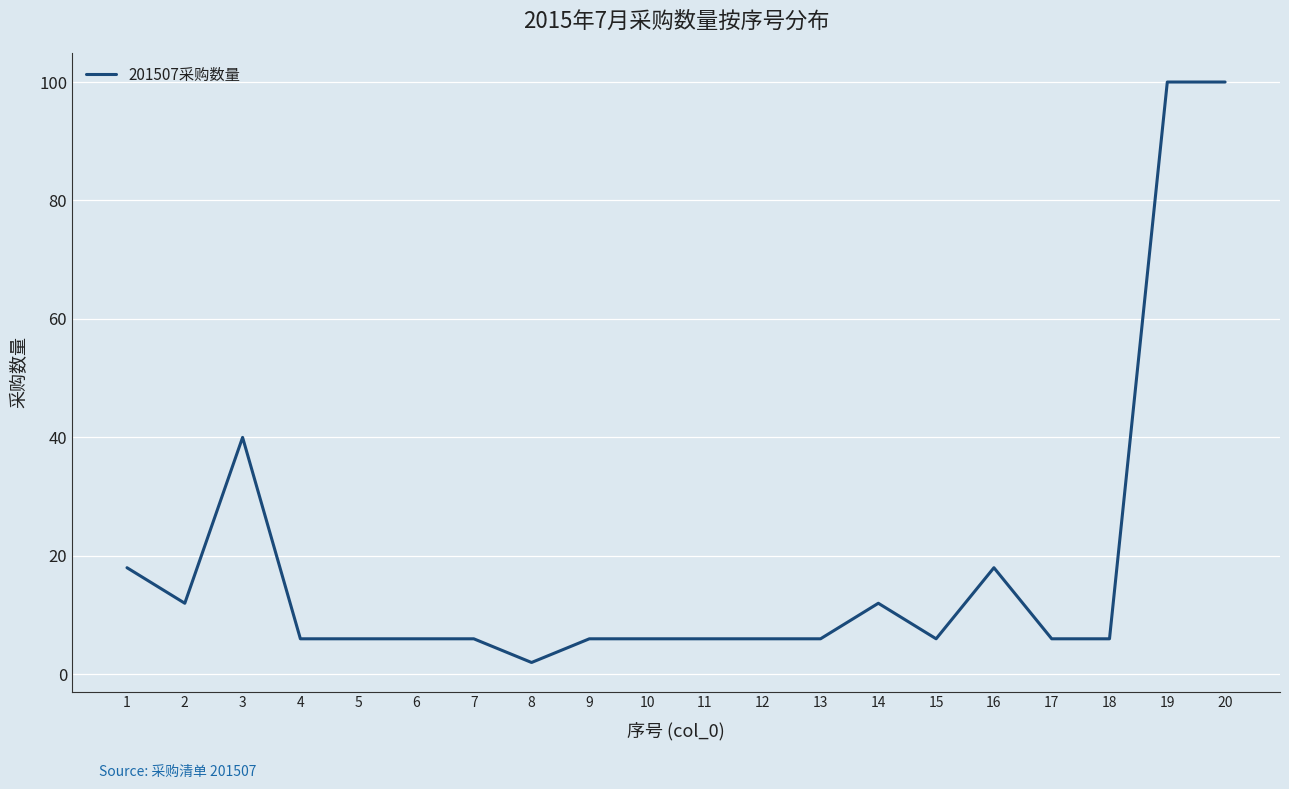

The value at 15 is 6. True or false?

True